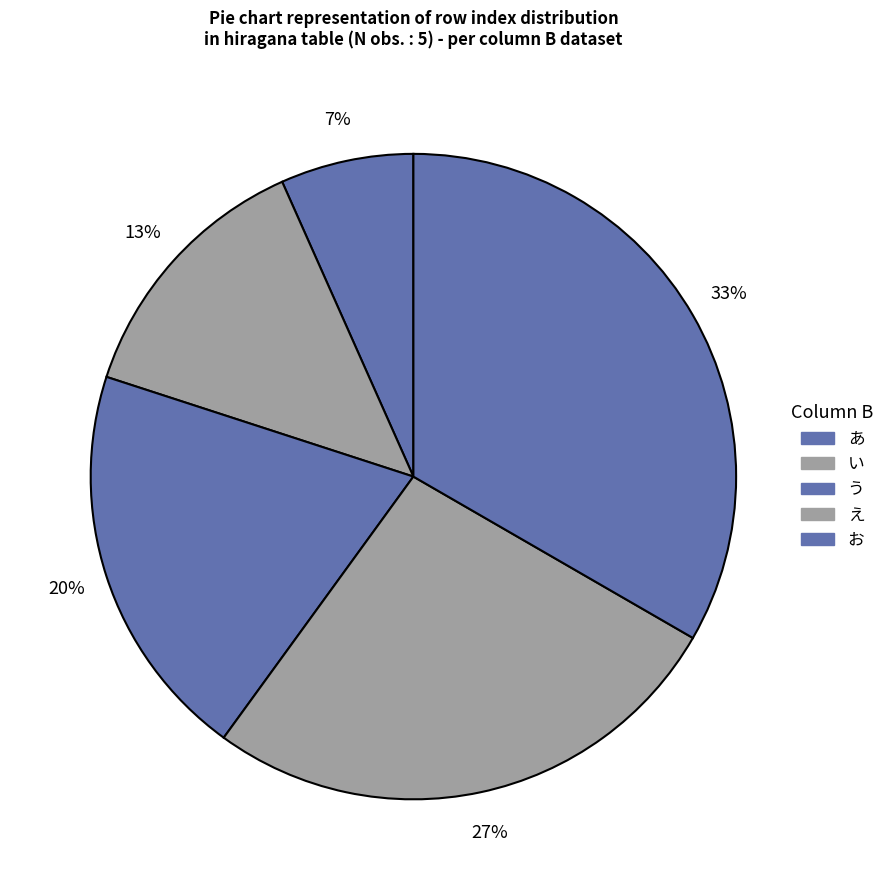

Count the number of slices in the pie.

5